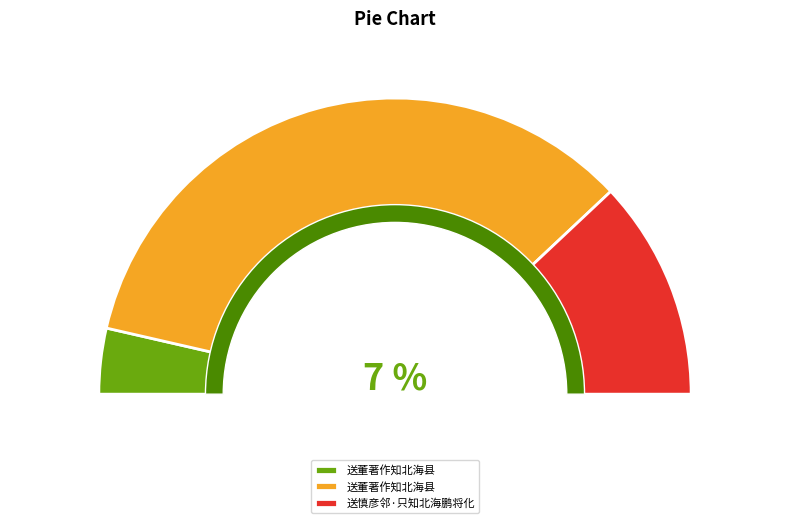

What is the change in value from 送董著作知北海县 to 送慎彦邻·只知北海鹏将化?

+243018